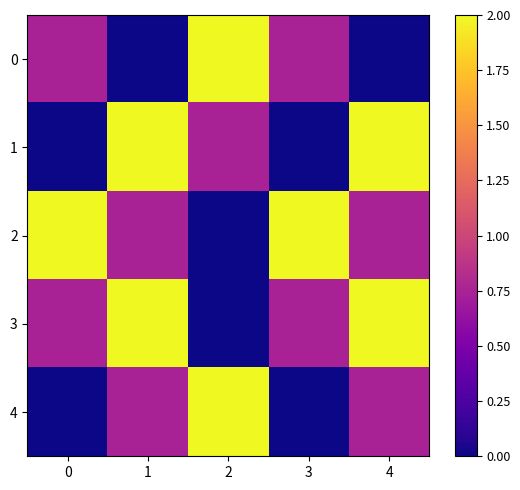

List the series in order of their peak value, lowest first.

0, 1, 2, 3, 4